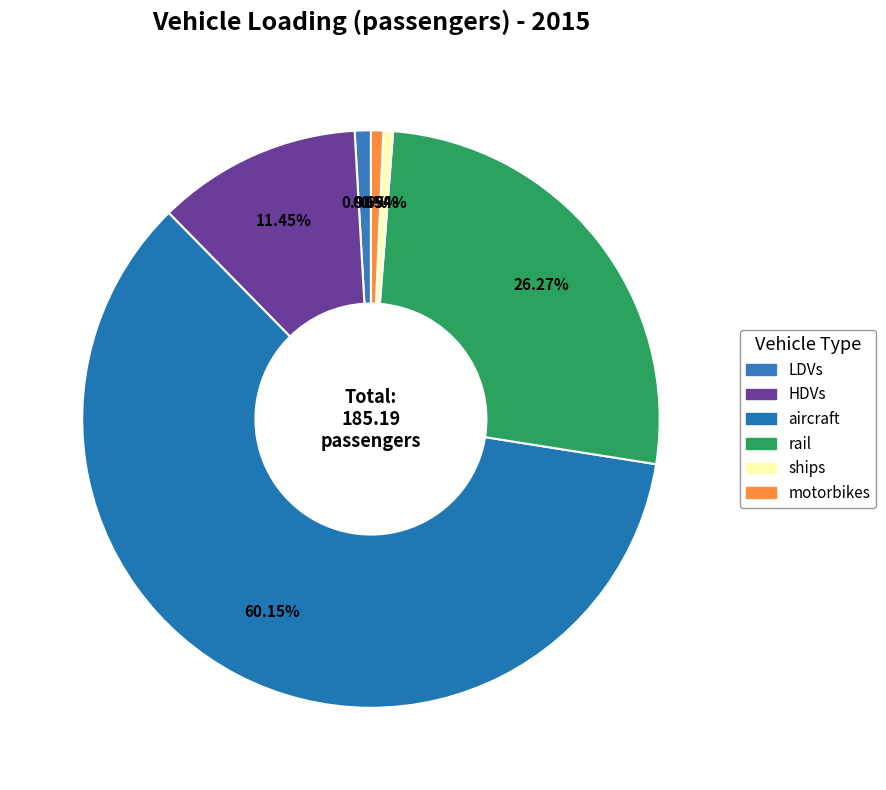

Is it true that LDVs is 1% of the pie?

True